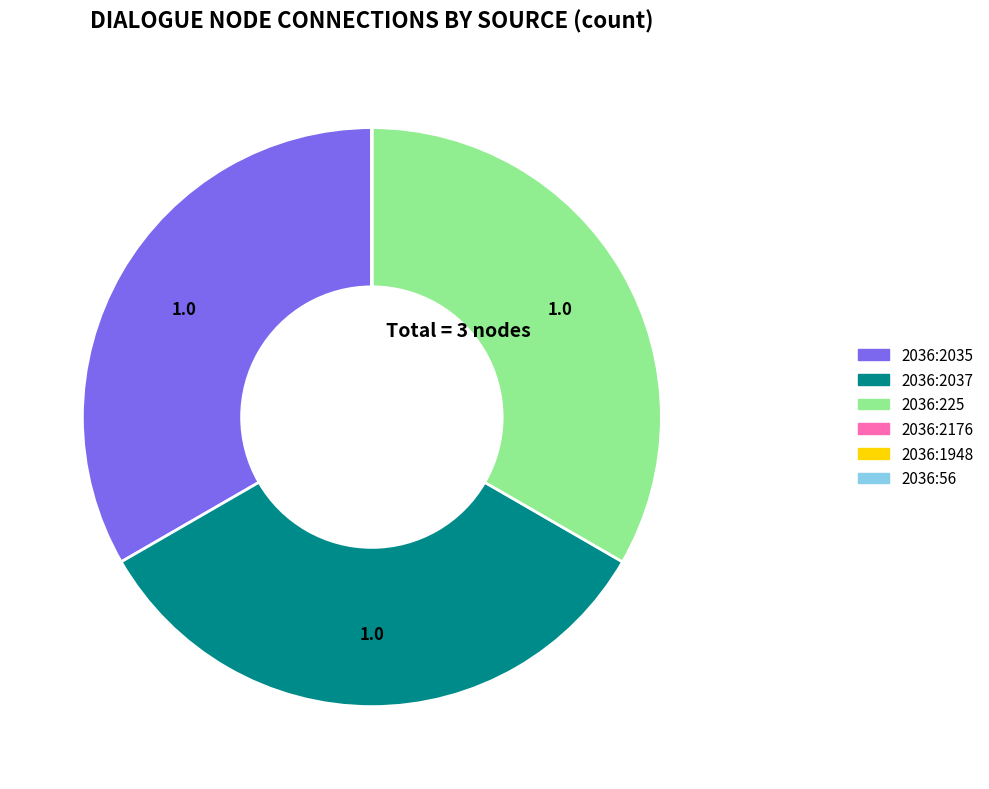

The 2036:2037 slice represents 33% of the pie. True or false?

True